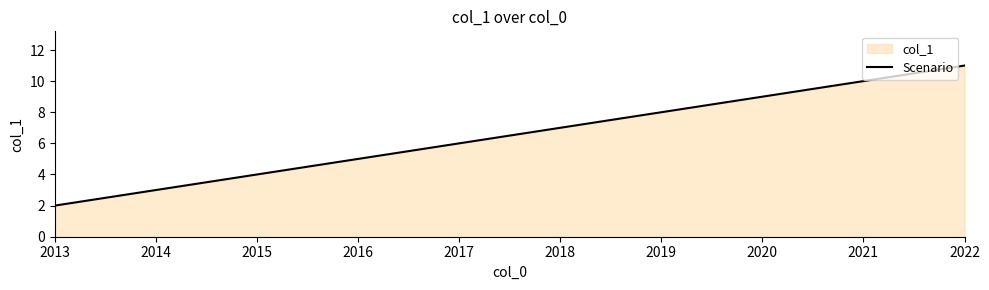

Between 2022 and 2016, which is larger?

2022